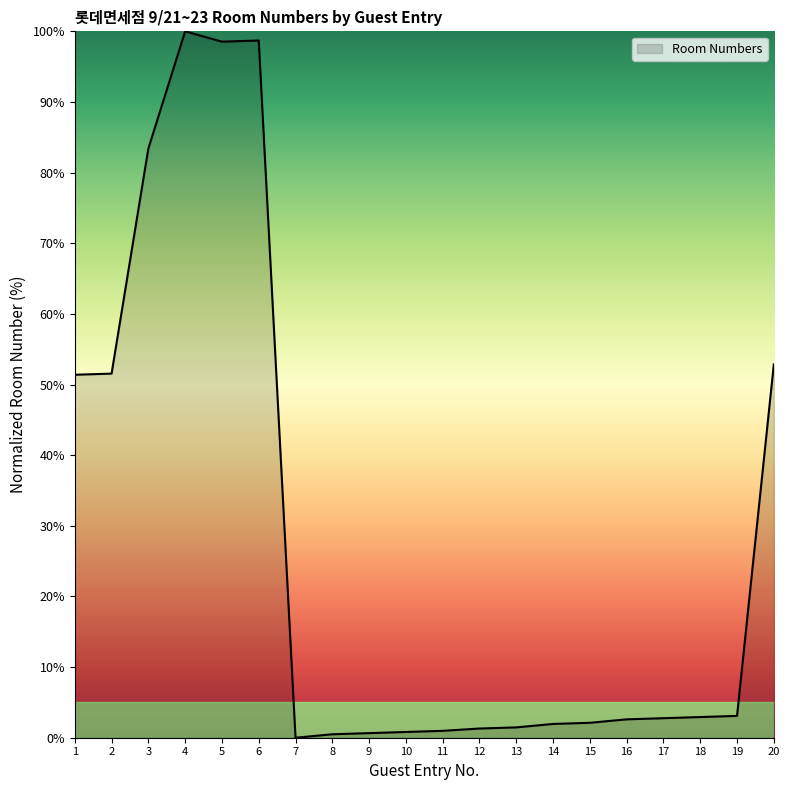

The value at 2 is 31.6. True or false?

False